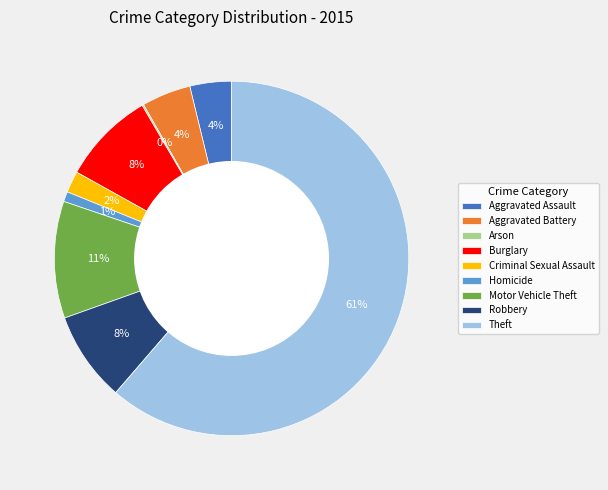

To the nearest percent, what is the average slice percentage?

11%